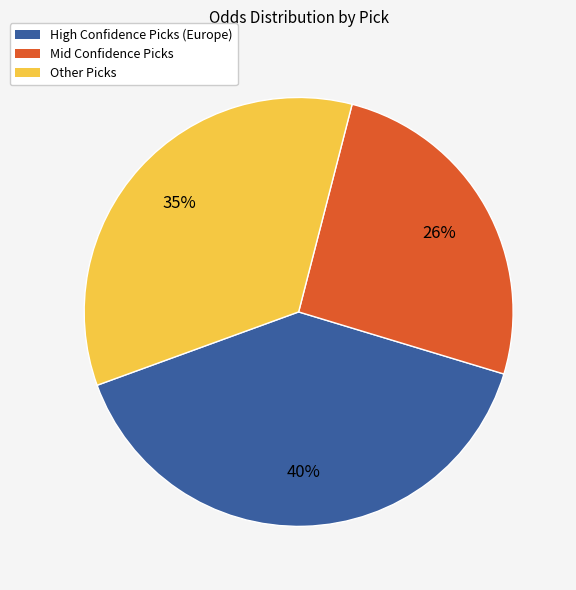

Which has a higher value, Mid Confidence Picks or High Confidence Picks (Europe)?

High Confidence Picks (Europe)